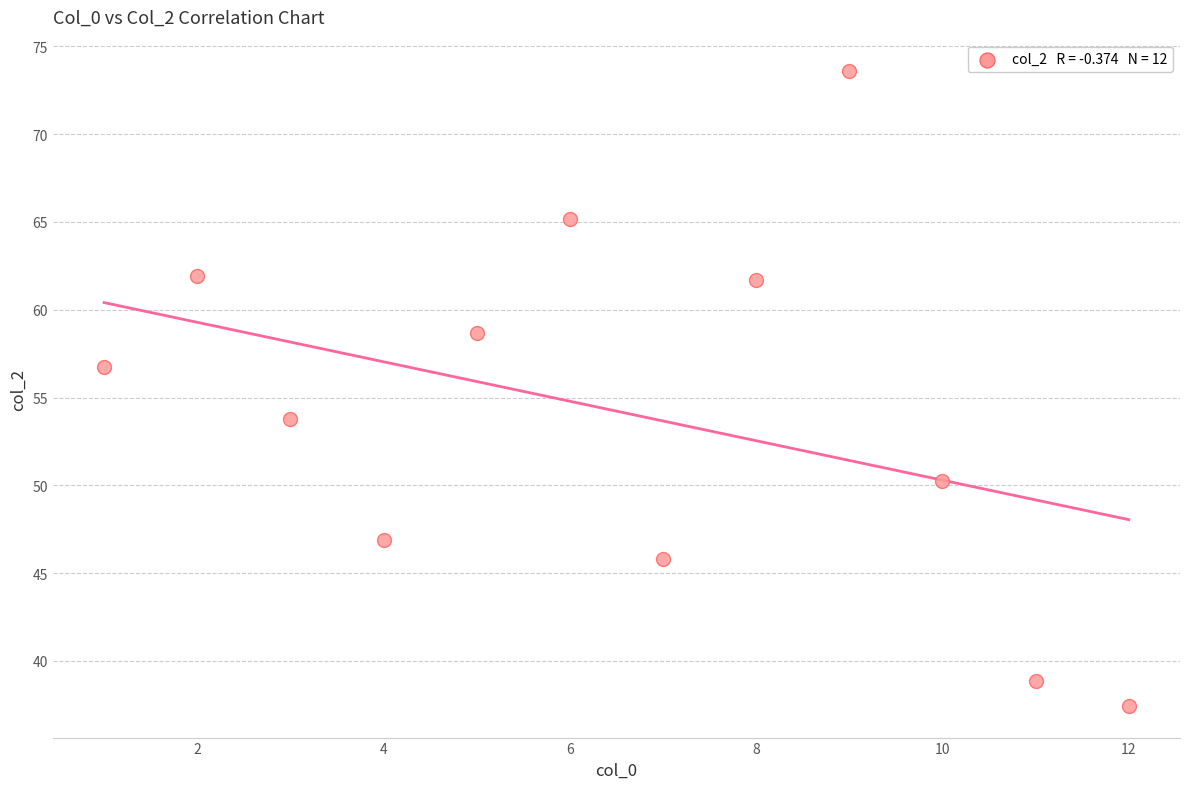

What Y value in the scatter plot is closest to 55?

53.8